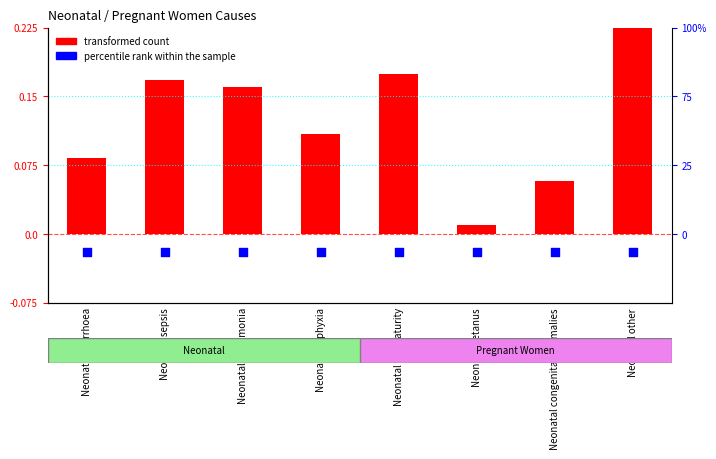

What are all the series names shown in the legend?

transformed count, percentile rank within the sample